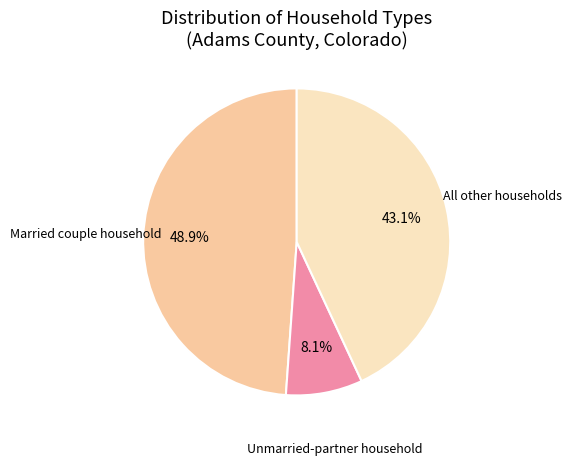

Count the number of slices in the pie.

3